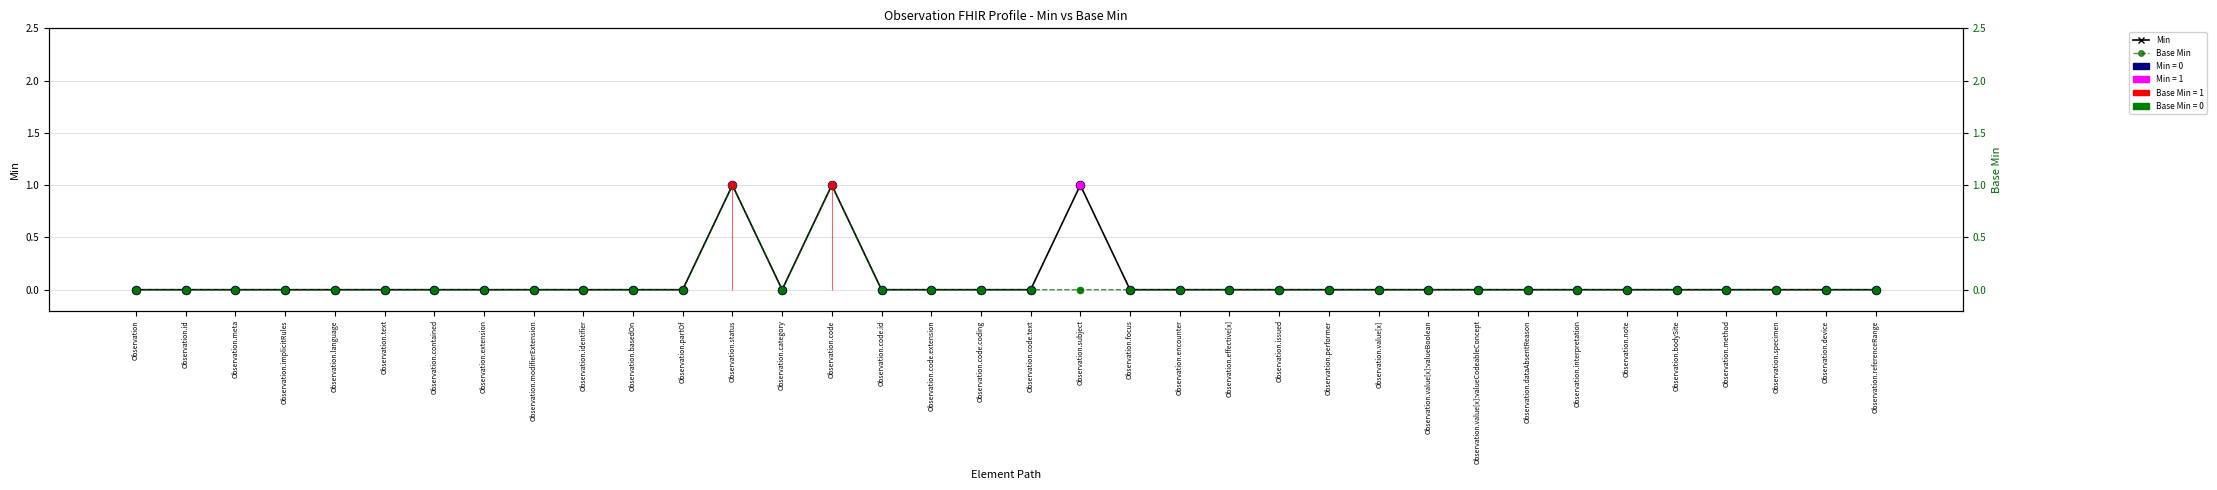

Which series has the largest total across all categories?

Min